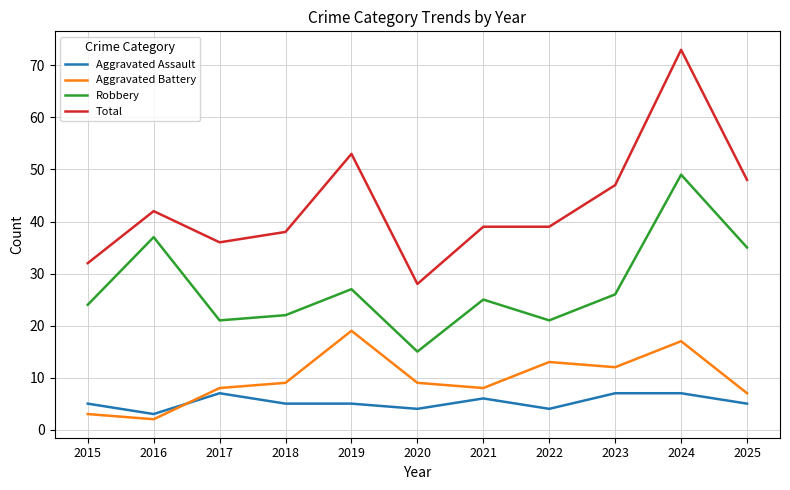

What is the approximate value of Robbery at 2016?

37